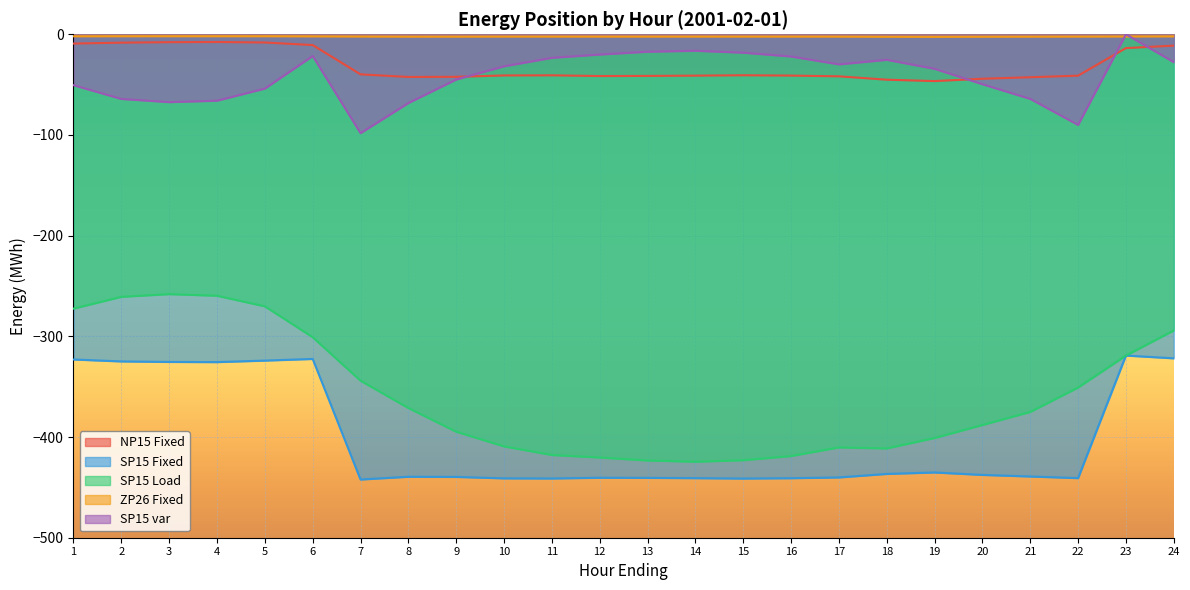

Which series has the largest total across all categories?

ZP26 Fixed